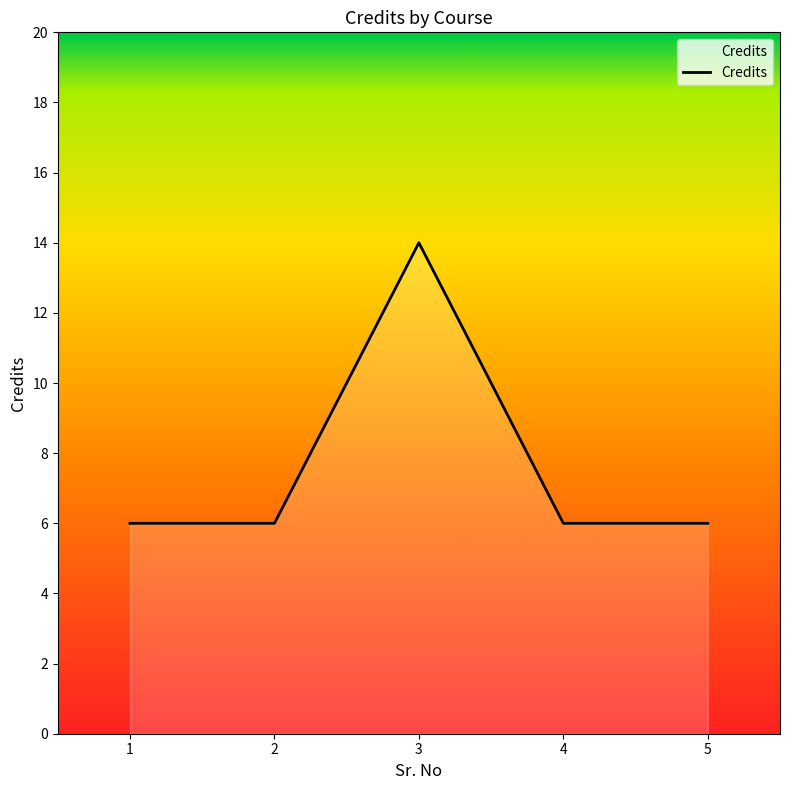

Between 1 and 3, which is larger?

3